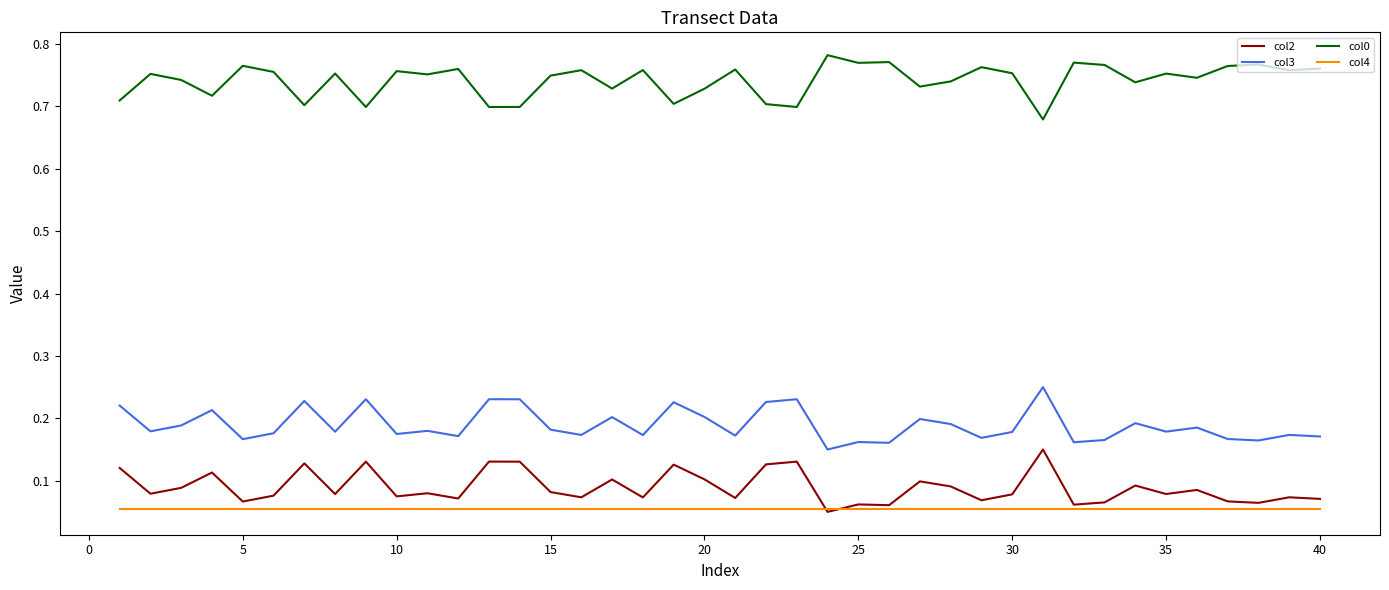

List the series in order of their peak value, lowest first.

col4, col2, col3, col0